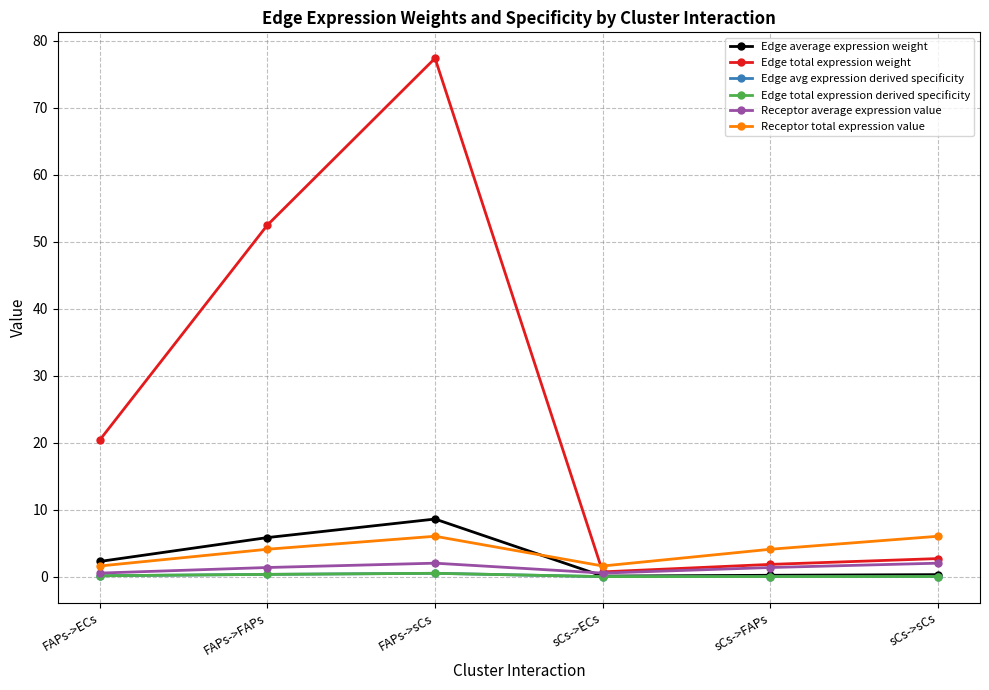

What is the label of the 6th point from the right?

FAPs->ECs